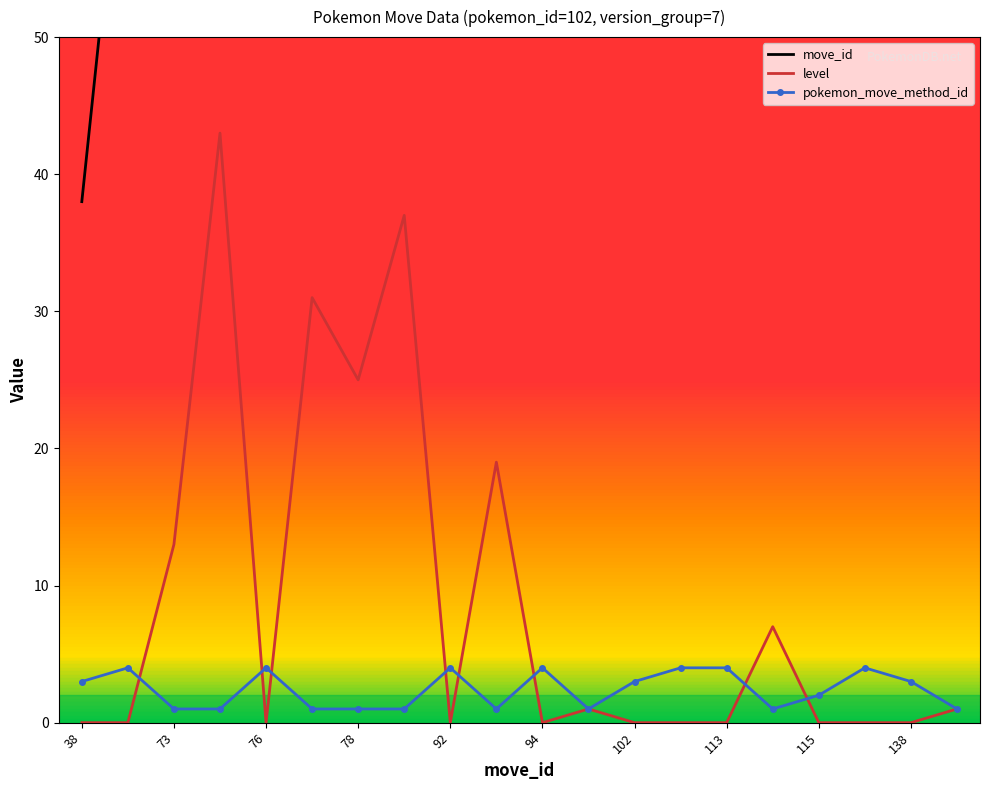

The level series shows 0 at 92. True or false?

True